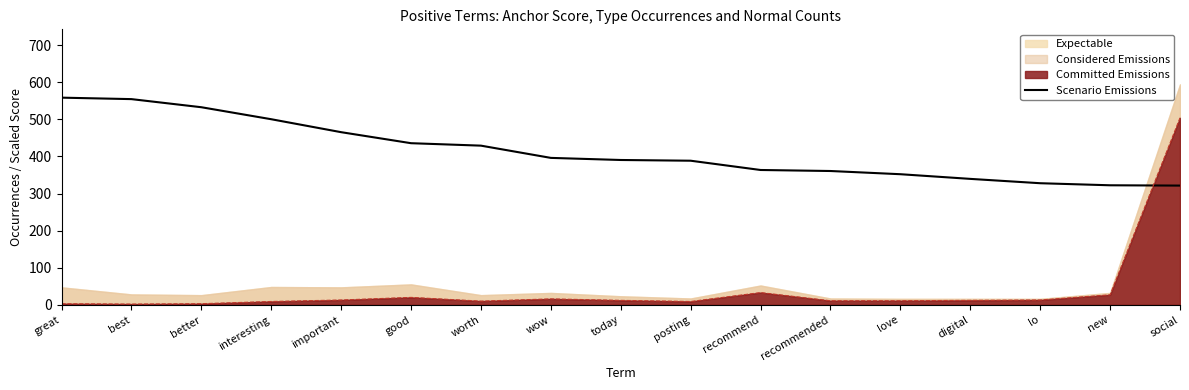

What is the ratio of the value at posting to the value at wow?

1.0